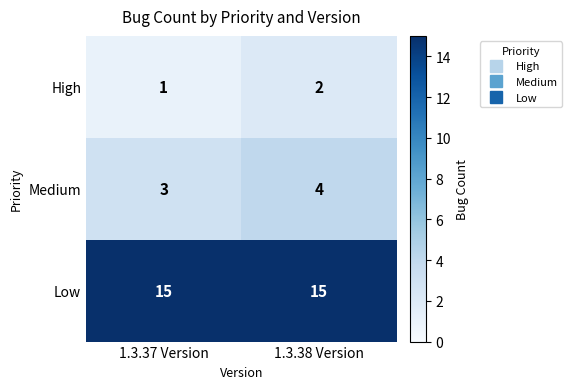

Reading left to right, list all the values displayed in this chart.

High: 1	2
Medium: 3	4
Low: 15	15